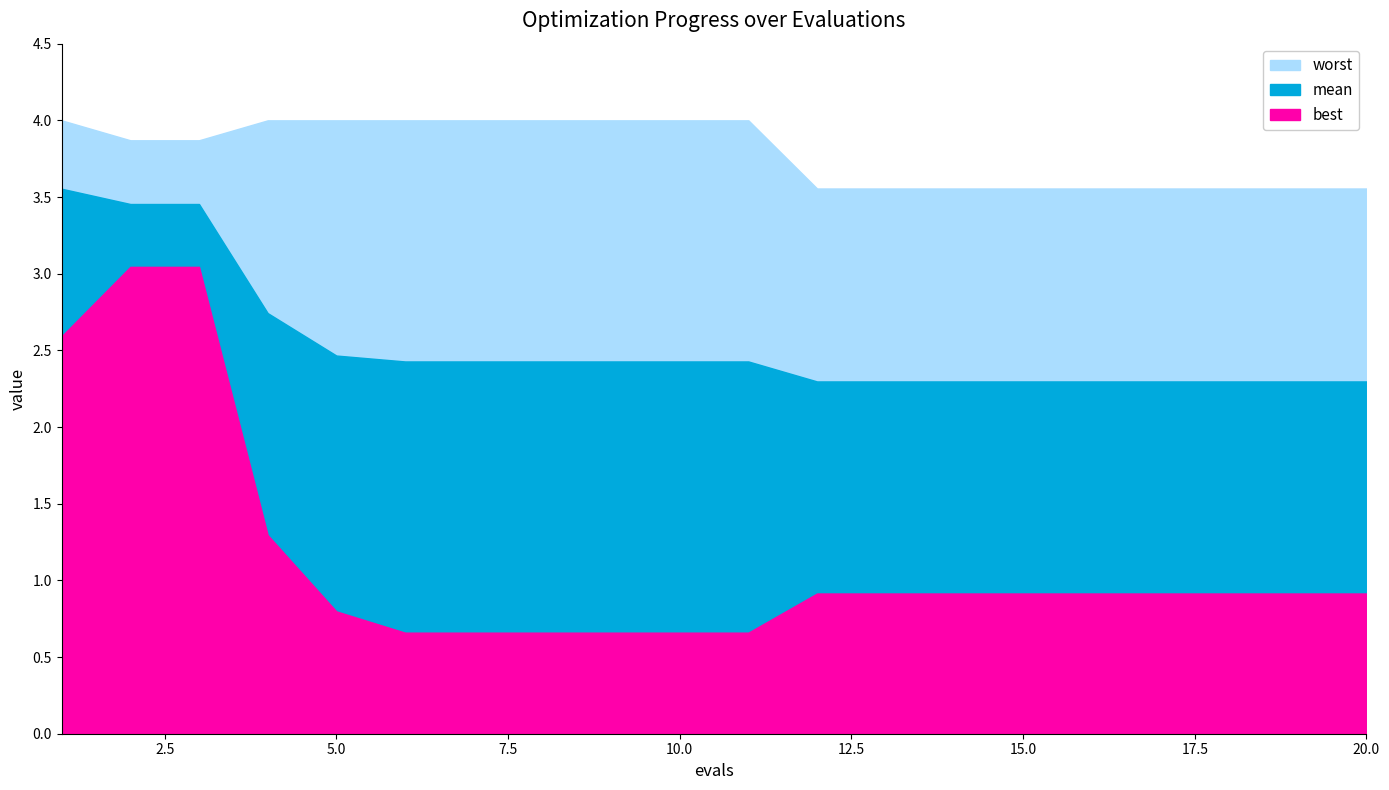

True or false: worst has more than 0 interior local peaks.

False